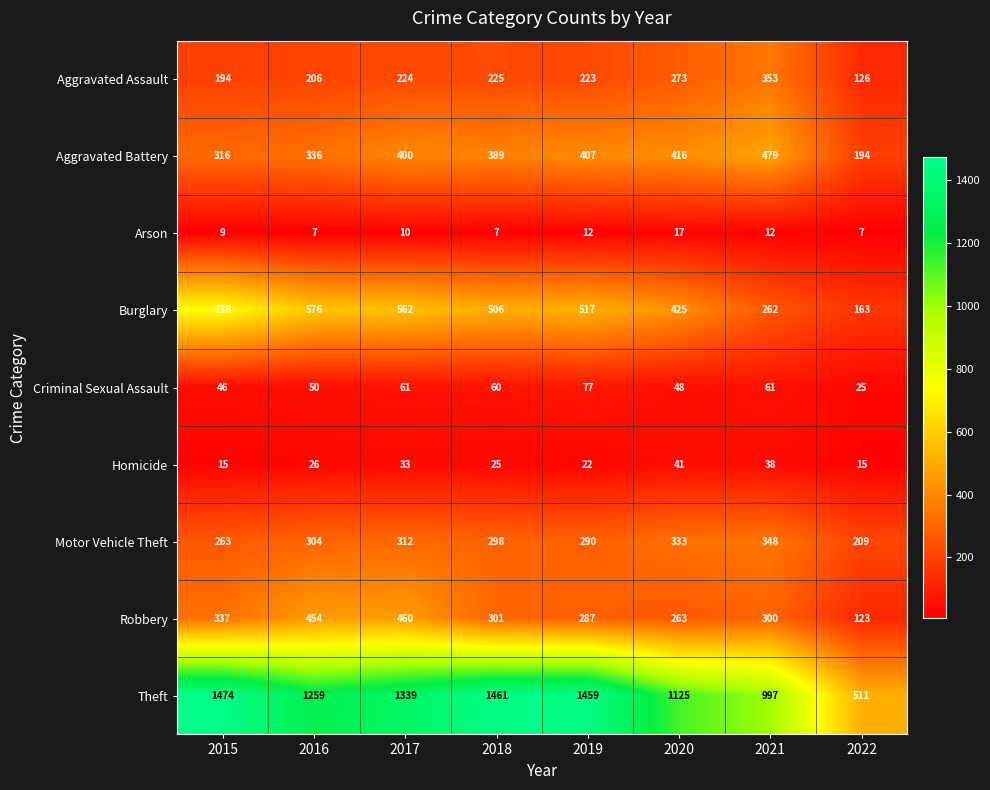

What is the total value across all series at 2021?

2850